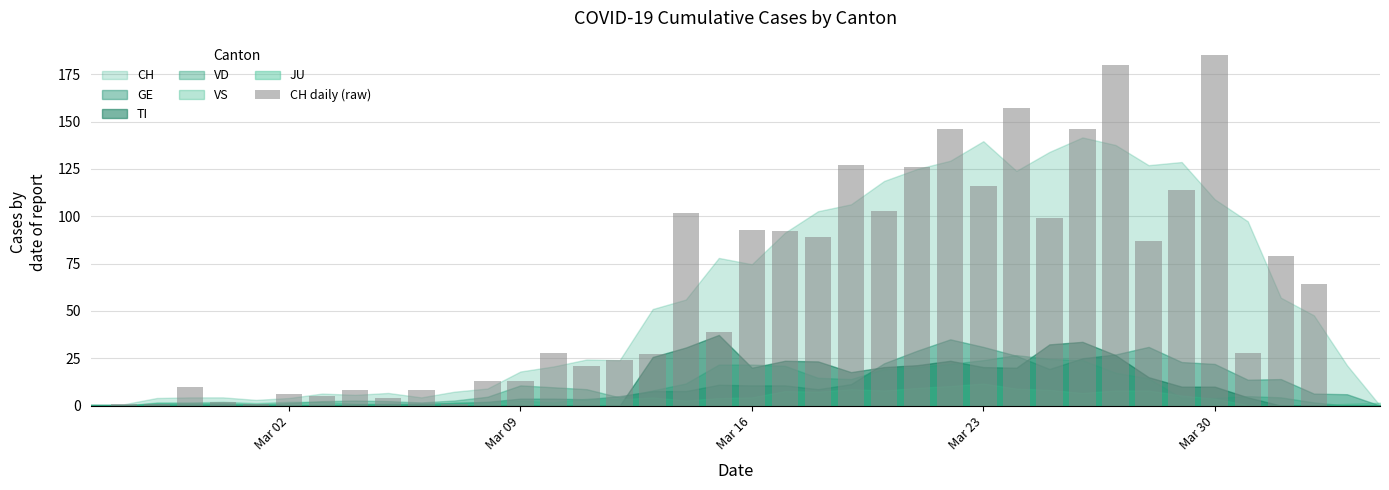

What is the greatest value displayed?

185